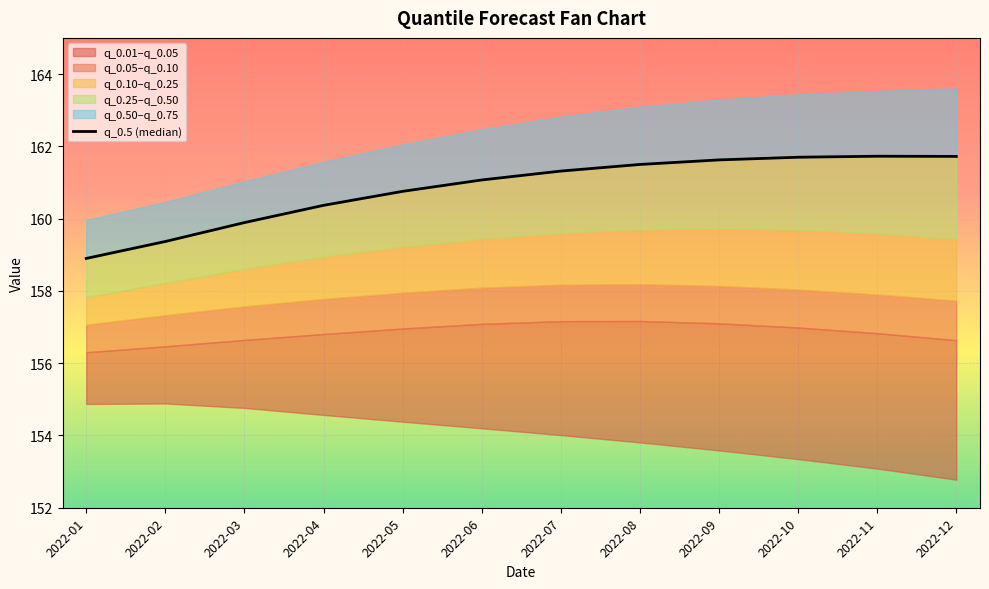

Which label corresponds to the smallest value in the chart?

2022-01